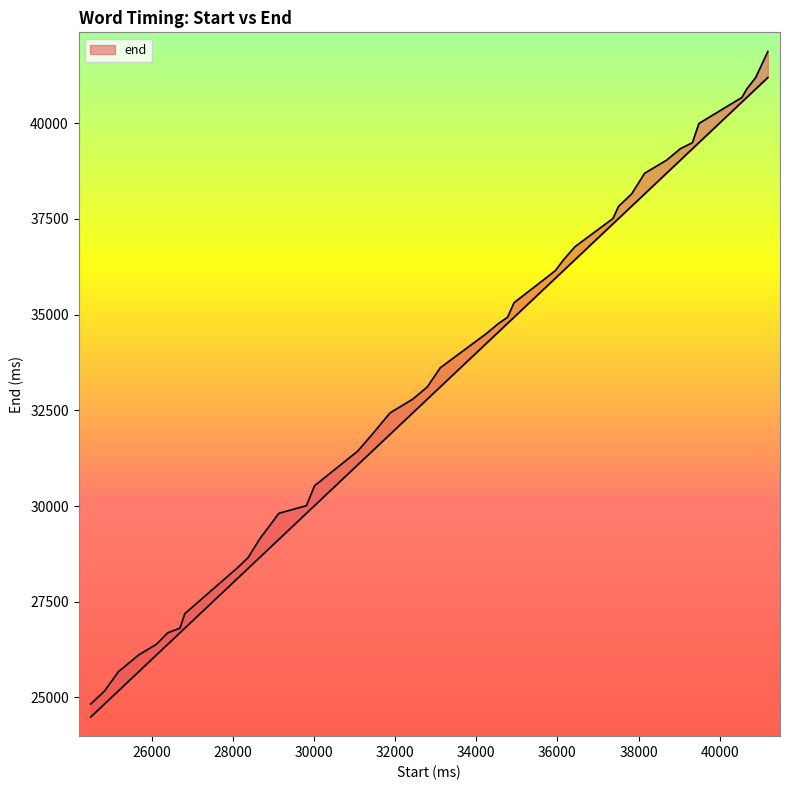

At which category does the chart reach its peak across all series?

41190